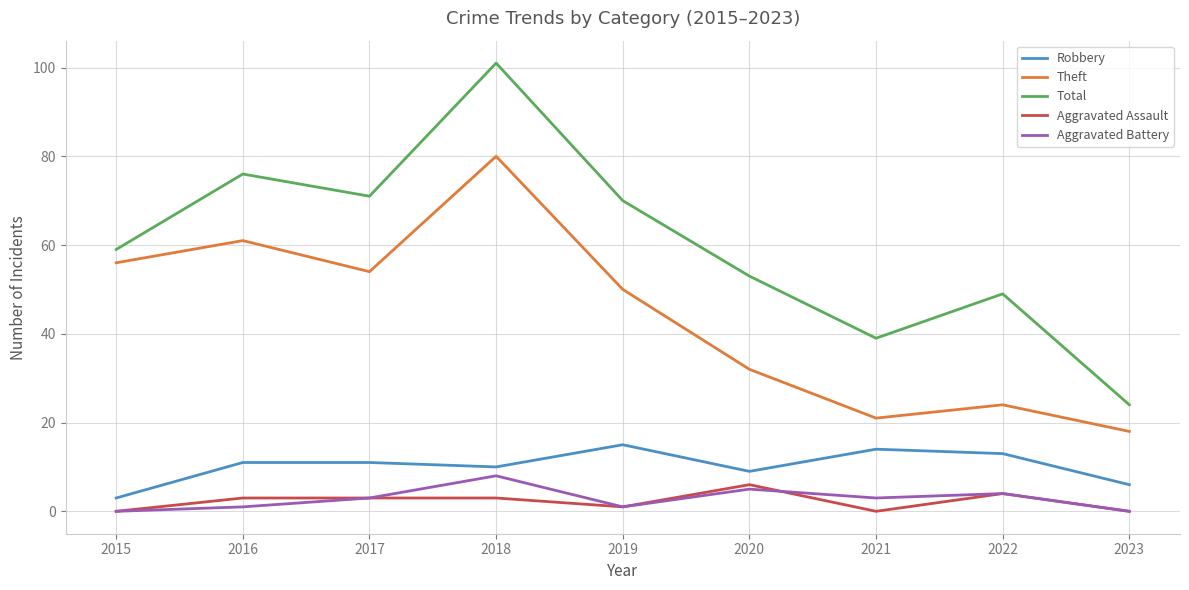

Is the value of Total at 2021 greater than the value of Theft at 2017?

No